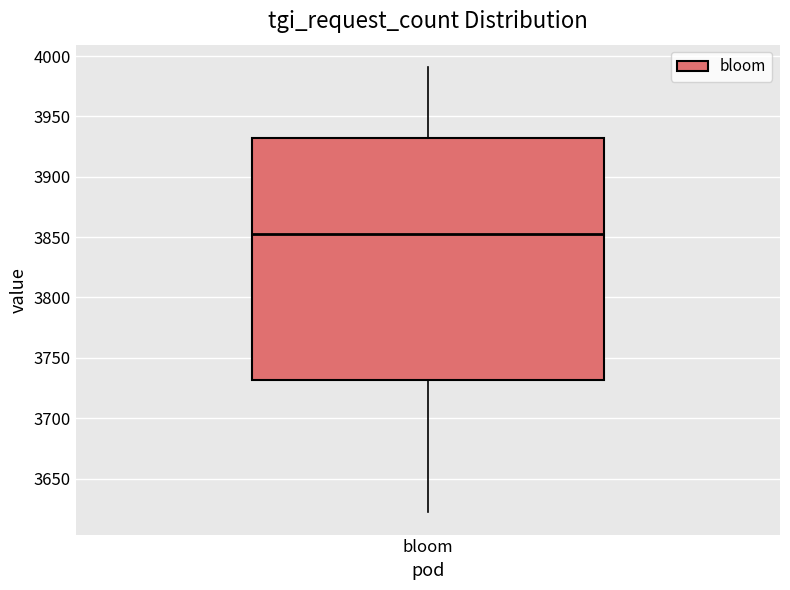

Transcribe this box plot: give where the median line is, the range the box spans, and where the two whiskers end, as read against the y-axis. The values are not printed on the chart, so give them approximately, as read against the axis.

median 3855, box 3730 to 3935, whiskers 3620 to 3990